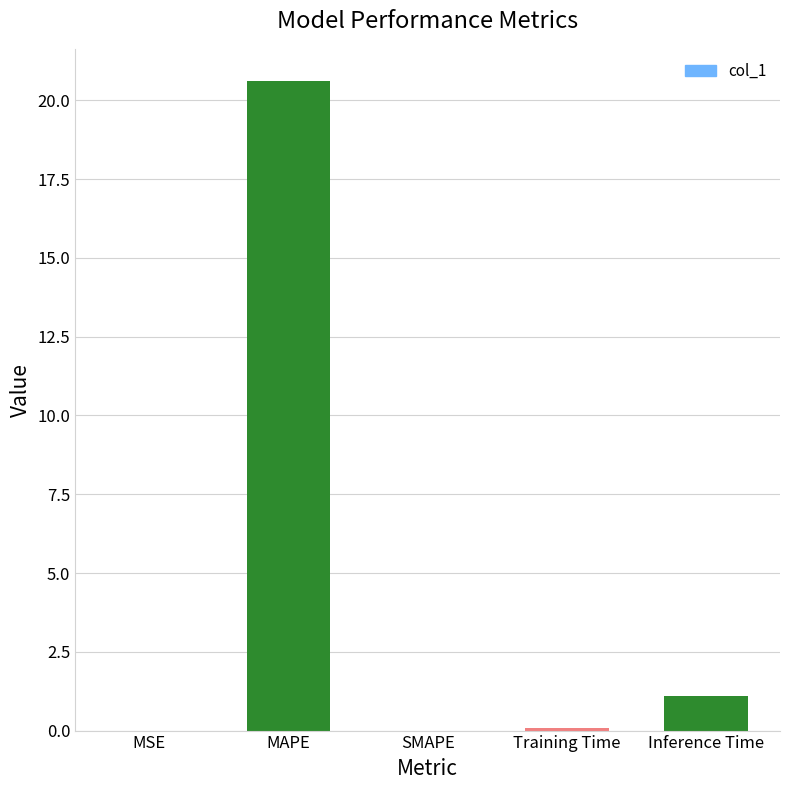

Where is the data nearest to the value 10?

Inference Time